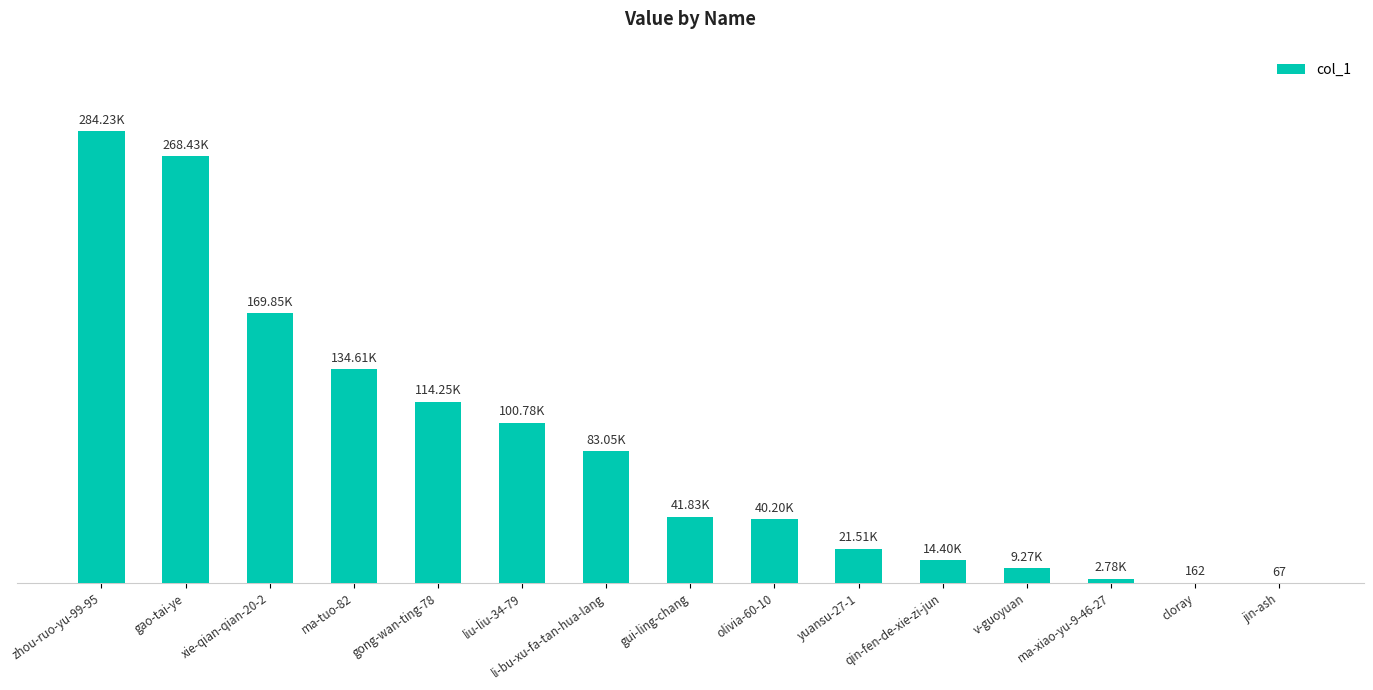

Rank the categories by value from highest to lowest.

zhou-ruo-yu-99-95, gao-tai-ye, xie-qian-qian-20-2, ma-tuo-82, gong-wan-ting-78, liu-liu-34-79, li-bu-xu-fa-tan-hua-lang, gui-ling-chang, olivia-60-10, yuansu-27-1, qin-fen-de-xie-zi-jun, v-guoyuan, ma-xiao-yu-9-46-27, cloray, jin-ash